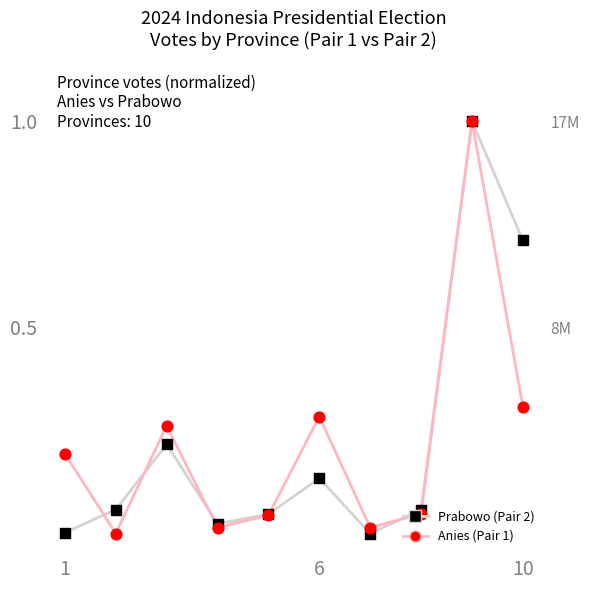

Is the value of Prabowo (Pair 2) at 8 greater than the value of Anies (Pair 1) at 4?

Yes